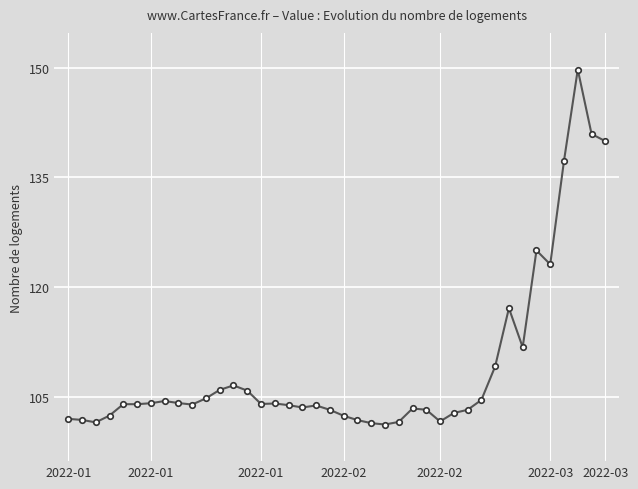

What is the average value?

109.0